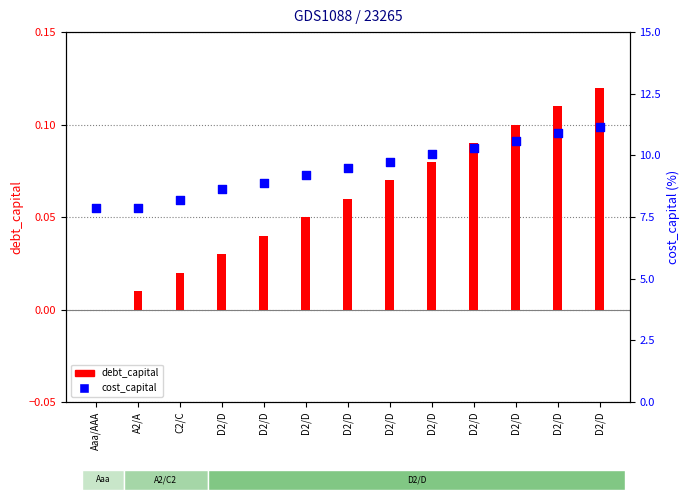

Which series reaches the minimum Y coordinate?

debt_capital